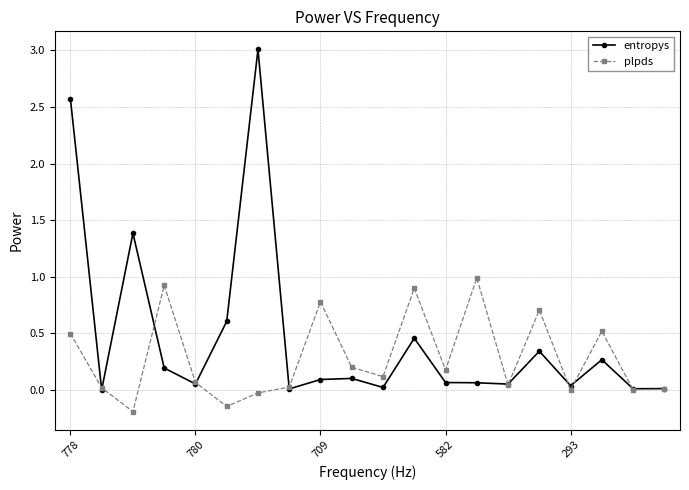

What is the value of the entropys point at the 1st from the left?

2.6